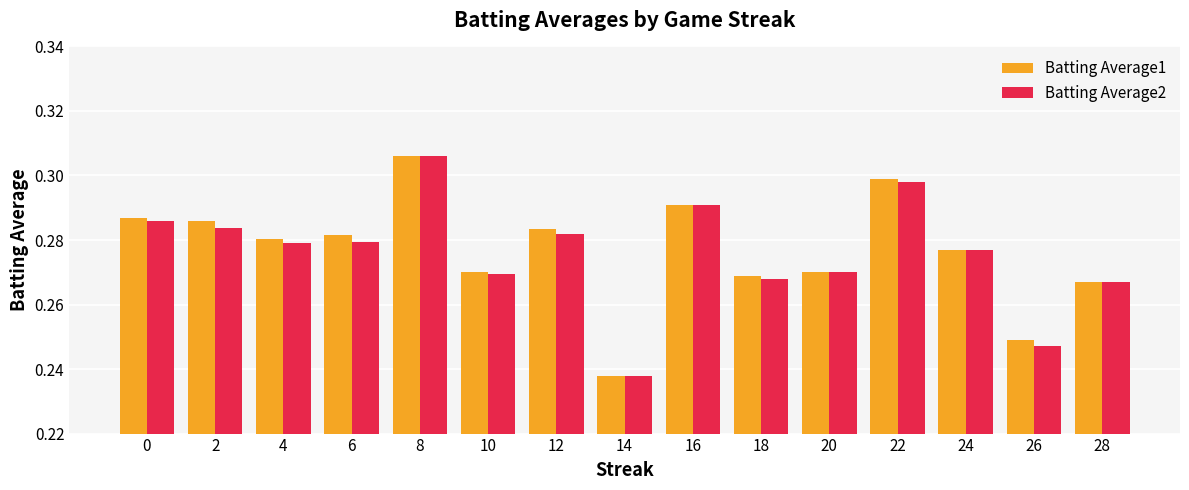

What are all the series names shown in the legend?

Batting Average1, Batting Average2